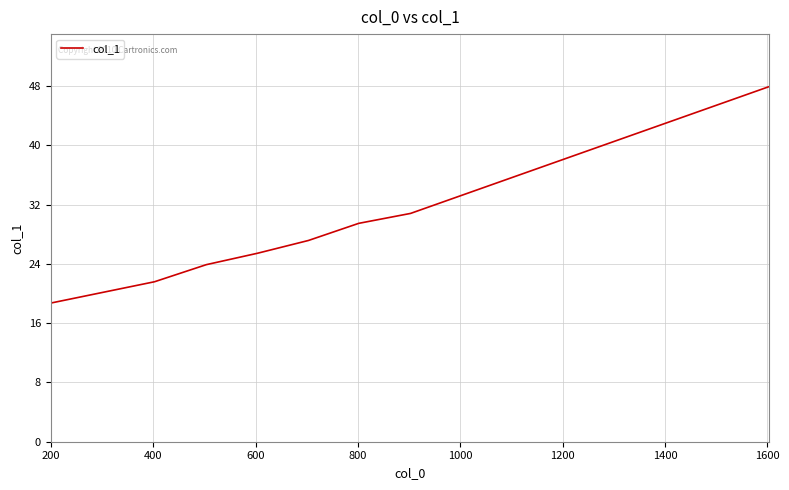

What is the smallest value displayed?

18.7